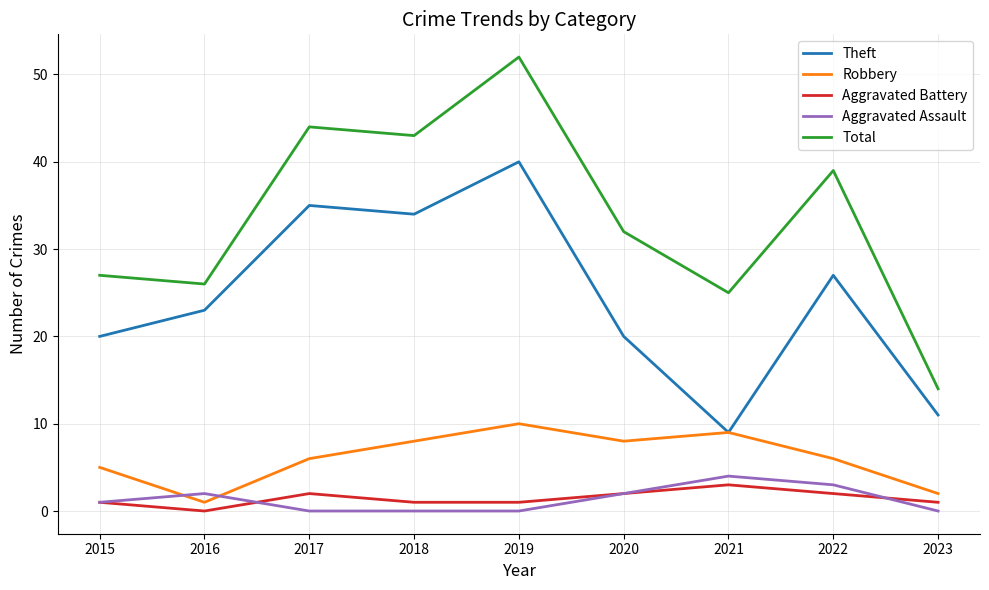

Which series has the largest total across all categories?

Total